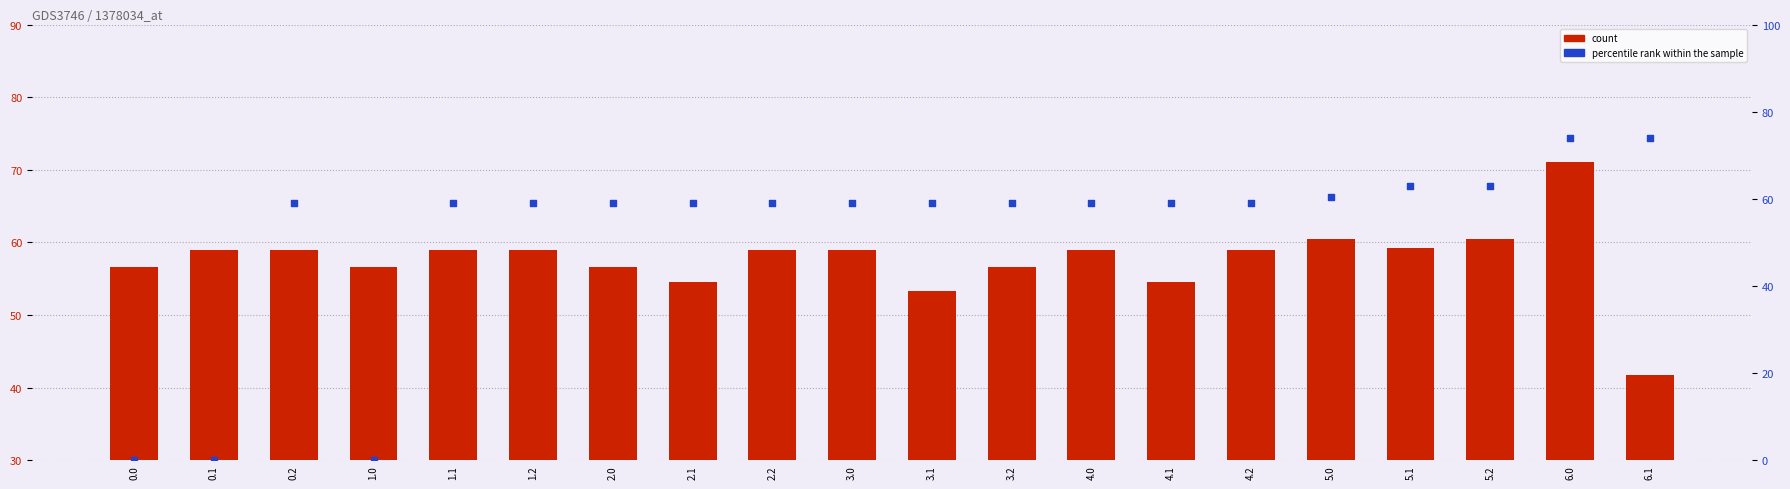

Which series contains the lowest Y value?

percentile rank within the sample